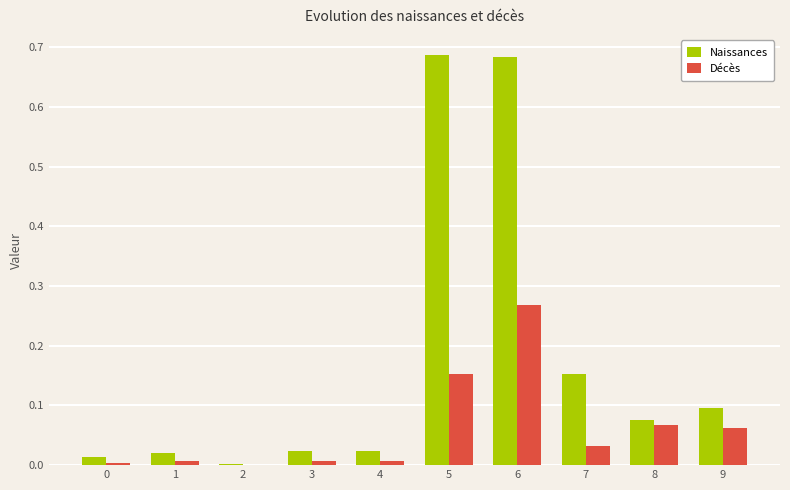

Between 2 and 6, which series saw the biggest shift?

Naissances